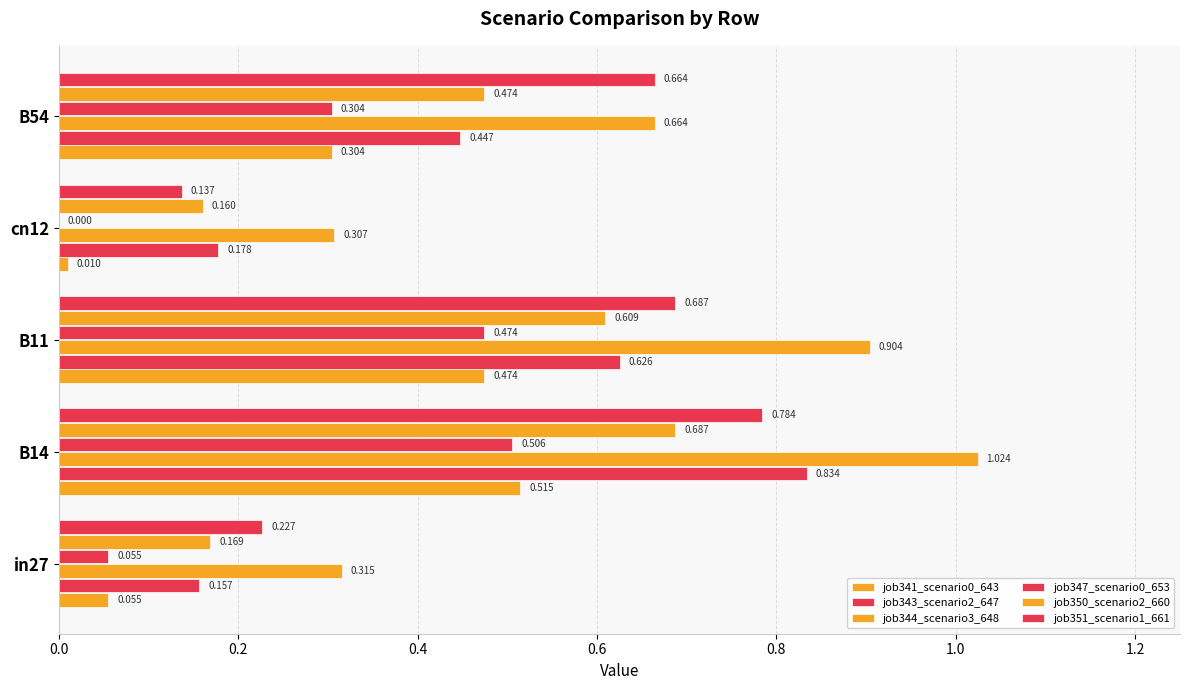

How many series are shown in this chart?

6